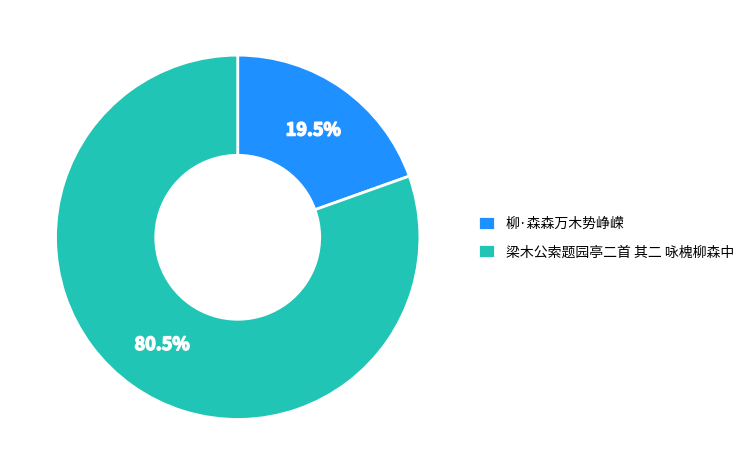

How many segments does this pie chart have?

2